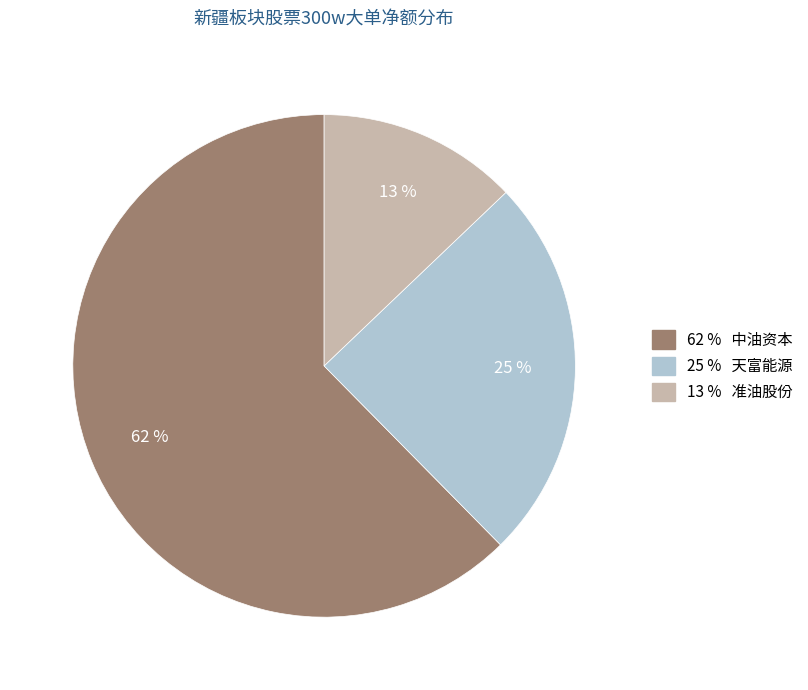

To the nearest percent, what is the average slice percentage?

33%